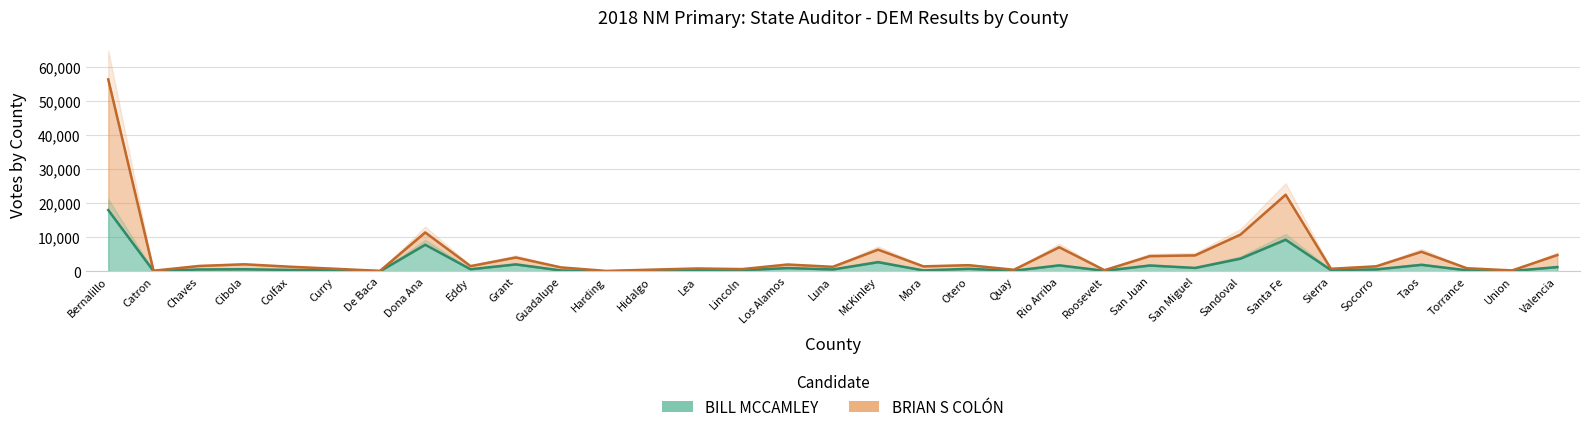

What is the sum of the BILL MCCAMLEY values at Mora and Hidalgo?

526